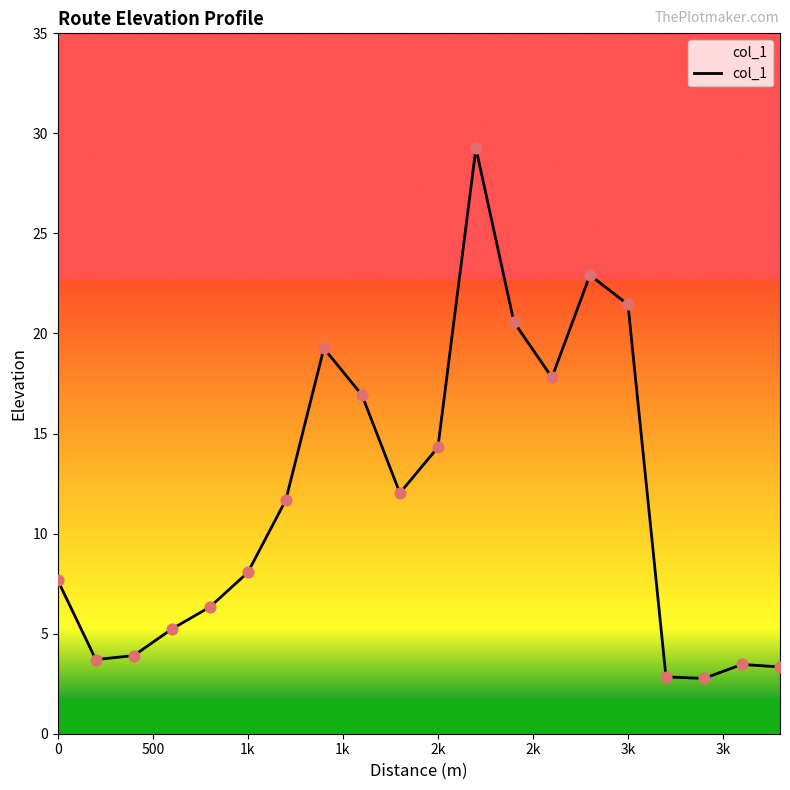

What is the maximum value shown in the chart?

29.3